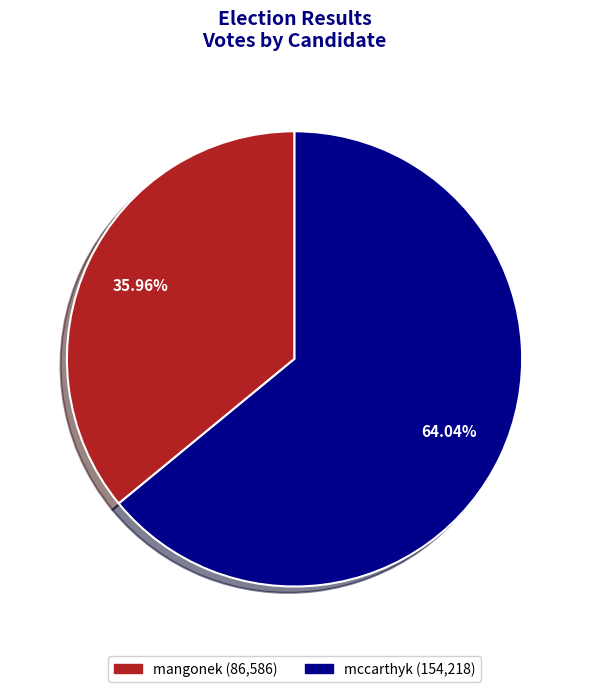

Rank the categories by value from lowest to highest.

mangonek, mccarthyk